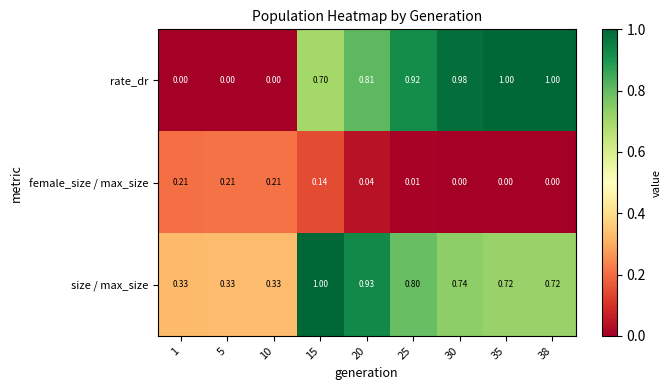

What is the greatest value displayed?

1.0